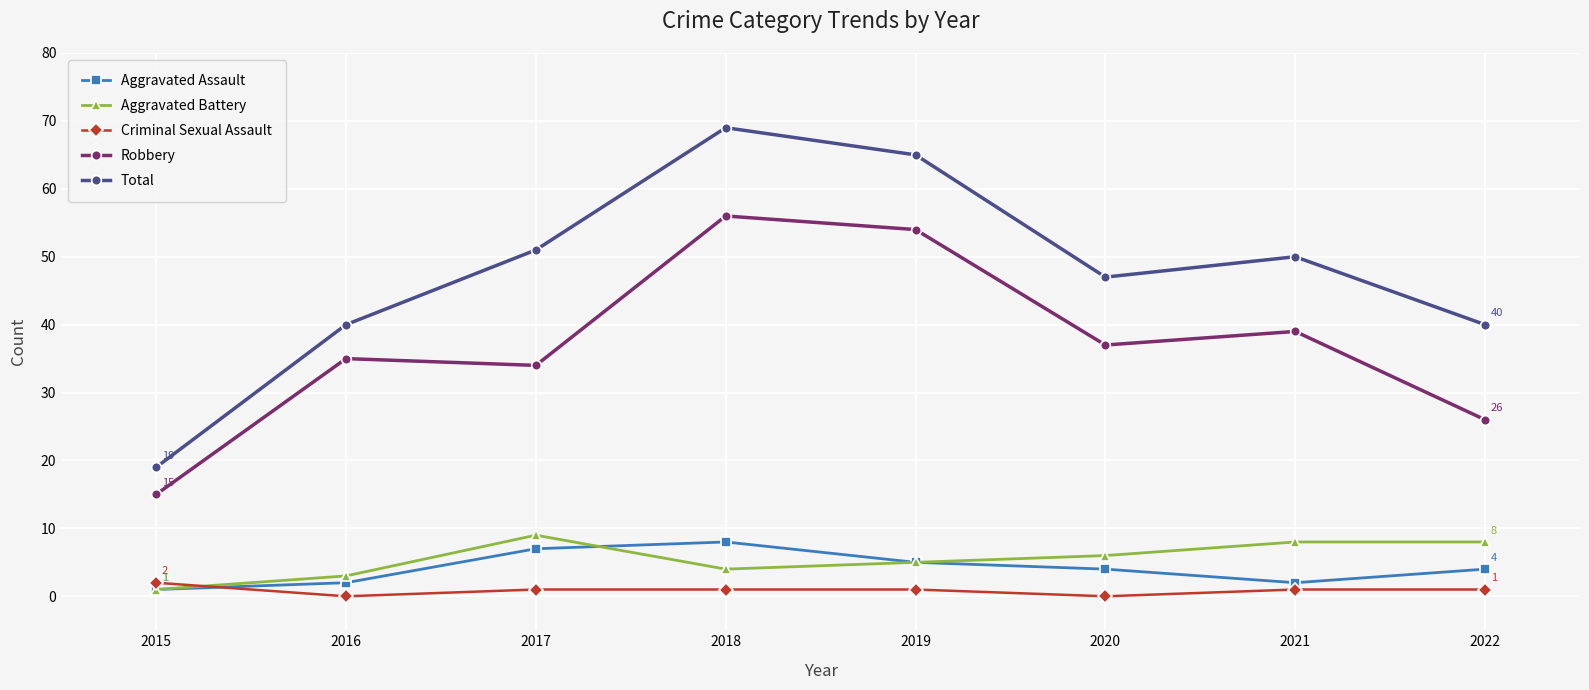

Where is the first local minimum for Aggravated Battery?

2018